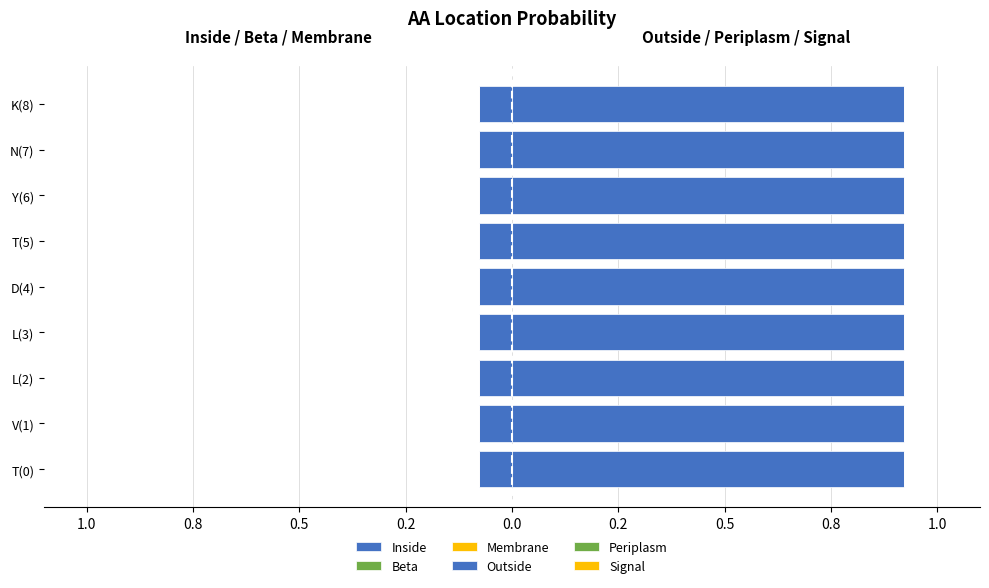

What is the maximum value shown in the chart?

0.9